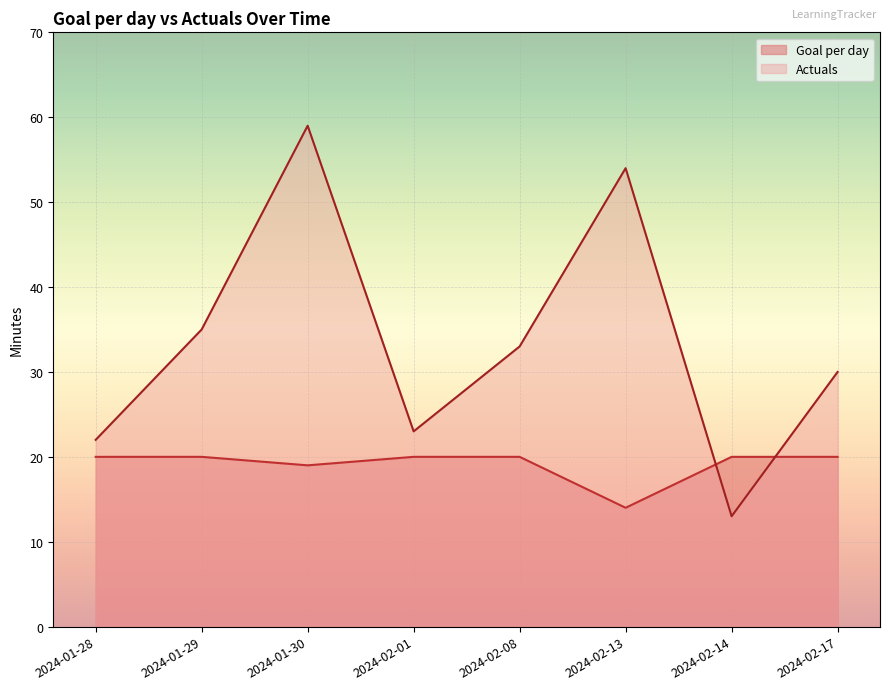

The Goal per day series shows 20 at 2024-01-29. True or false?

True